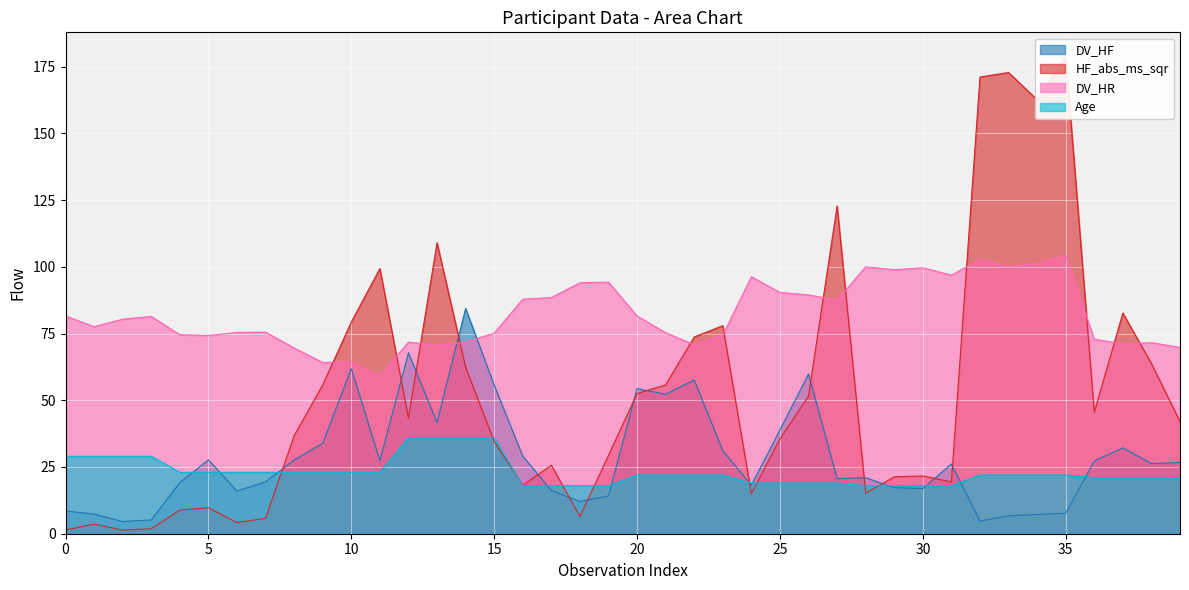

True or false: DV_HF and Age cross at least once.

True